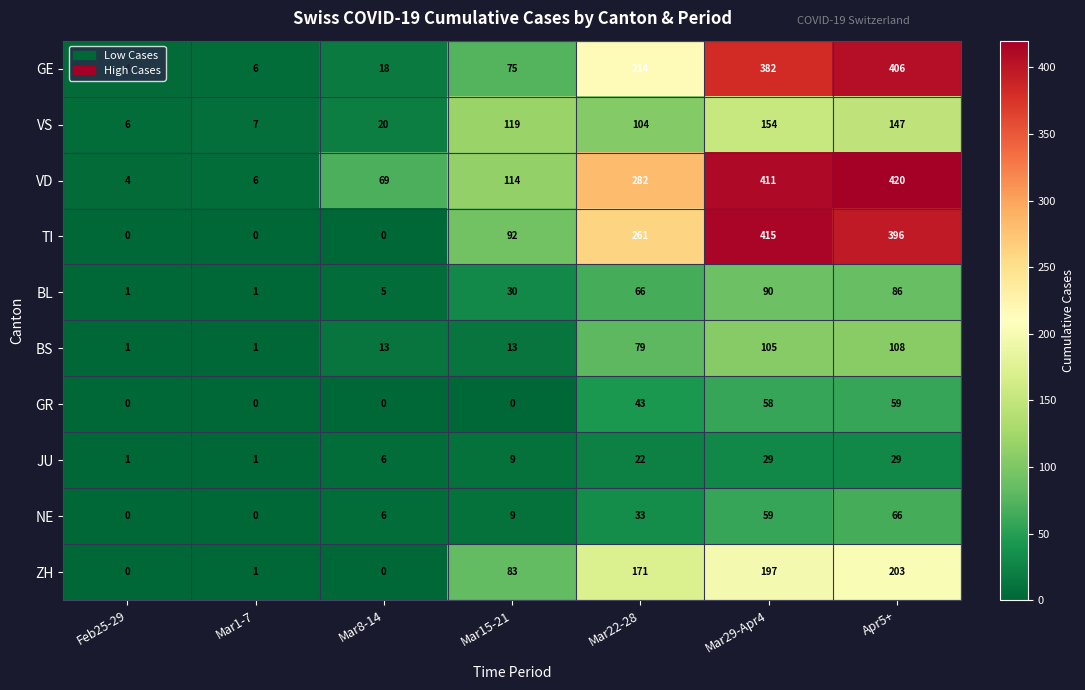

Which series has the widest spread of values?

VD